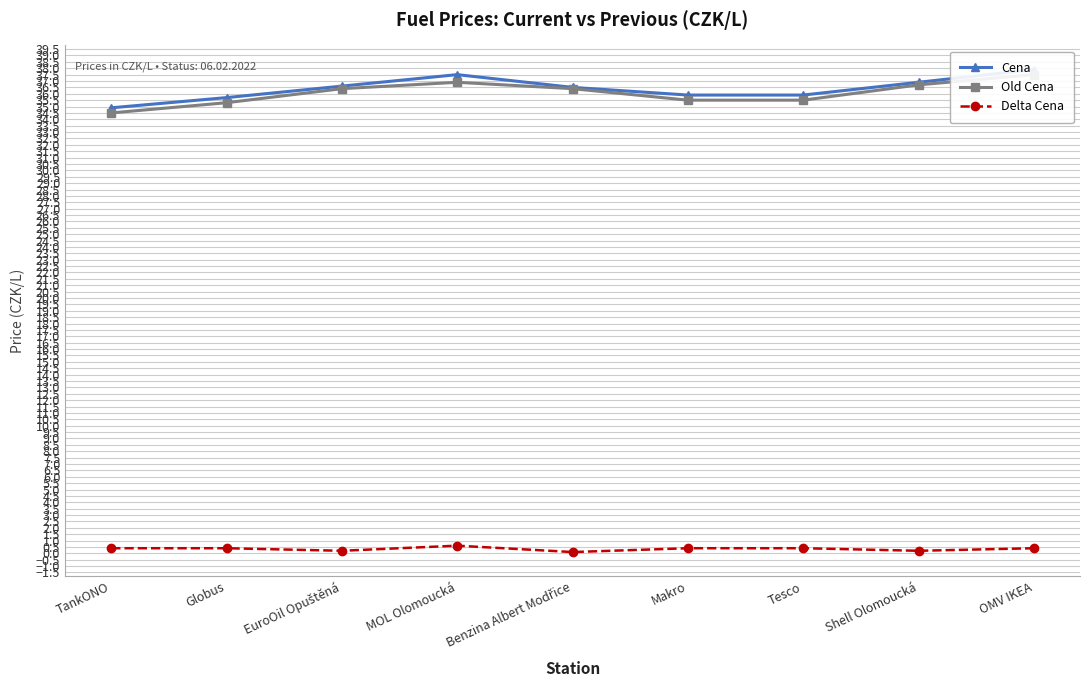

Between TankONO and Globus, which series saw the biggest shift?

Cena